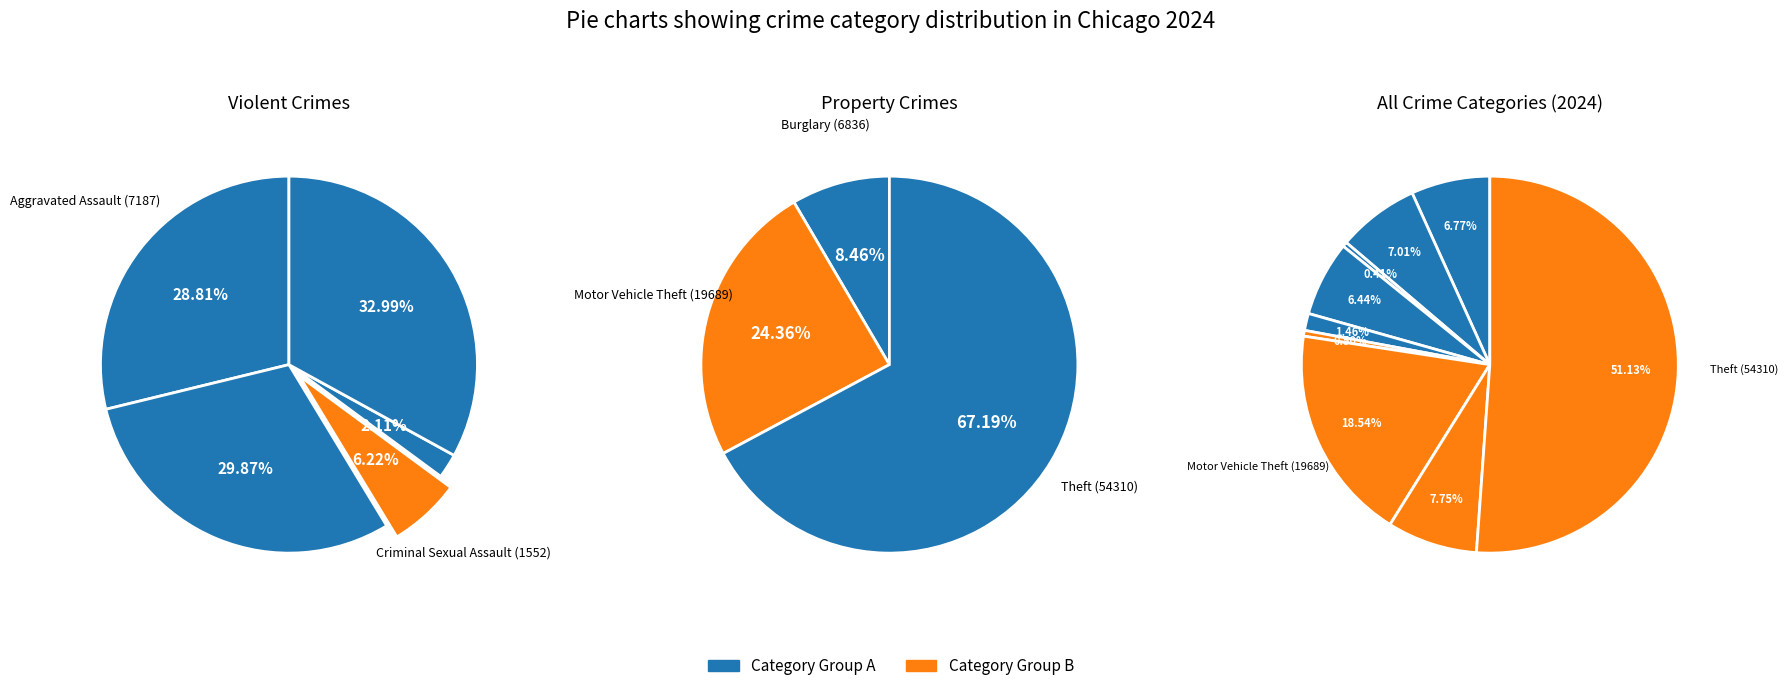

How many slices are in this pie chart?

9